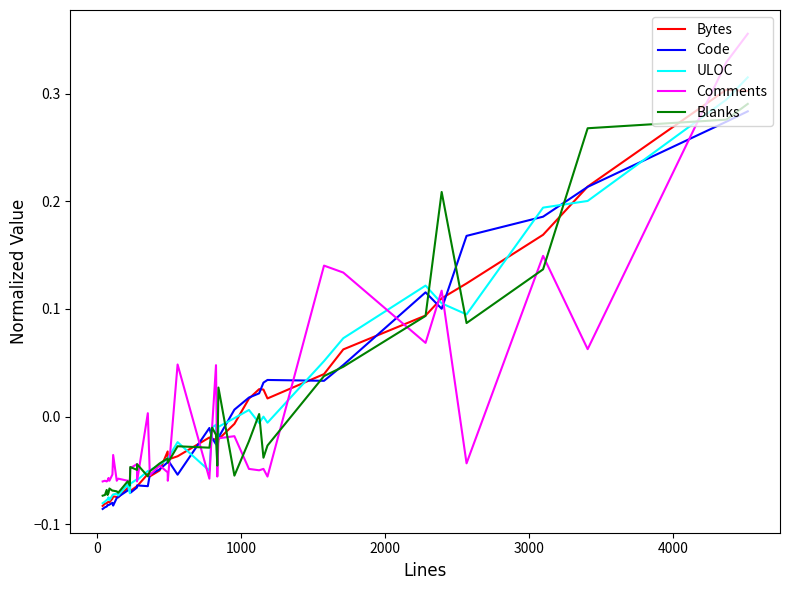

Which series ends up on top after the final intersection of Bytes and Blanks?

Bytes